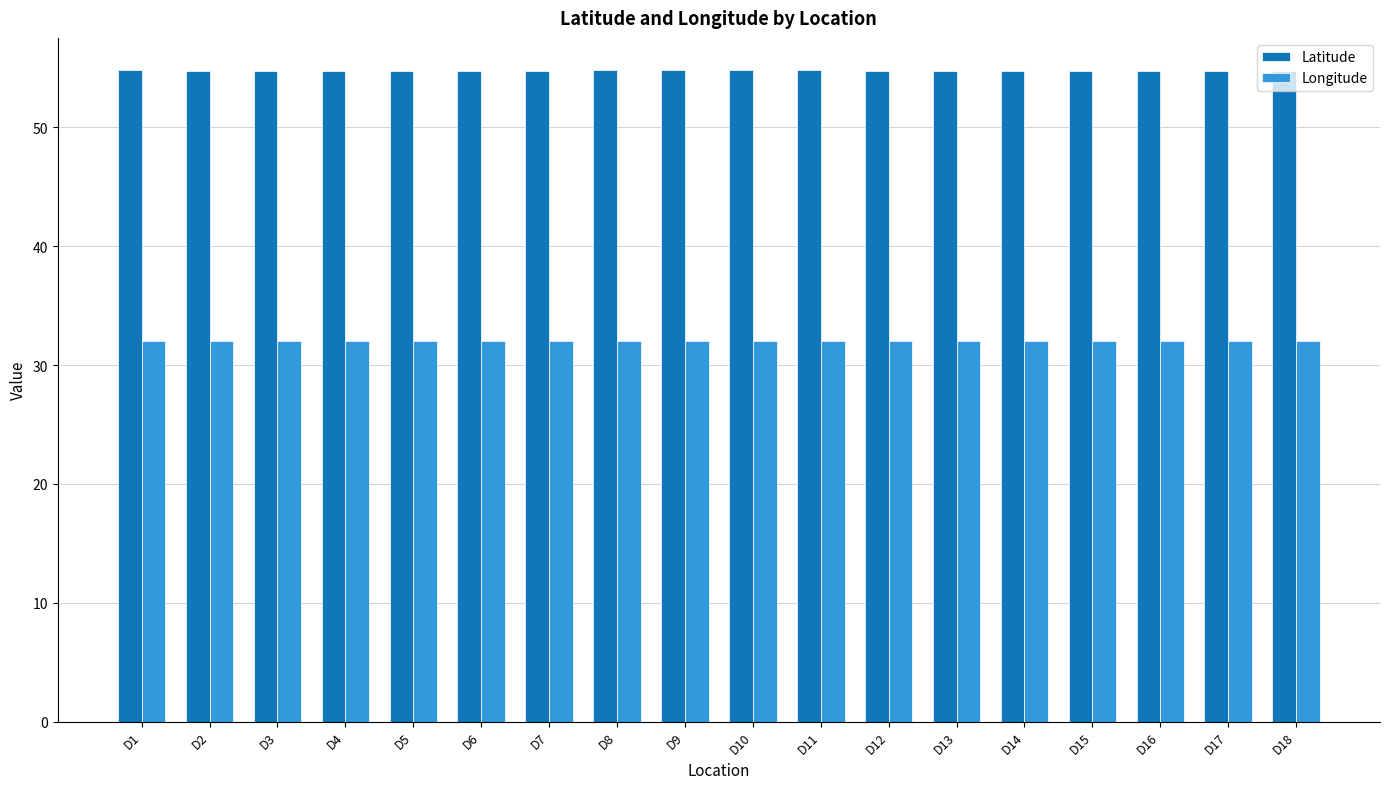

At D10, list the series in order from smallest to largest.

Longitude, Latitude